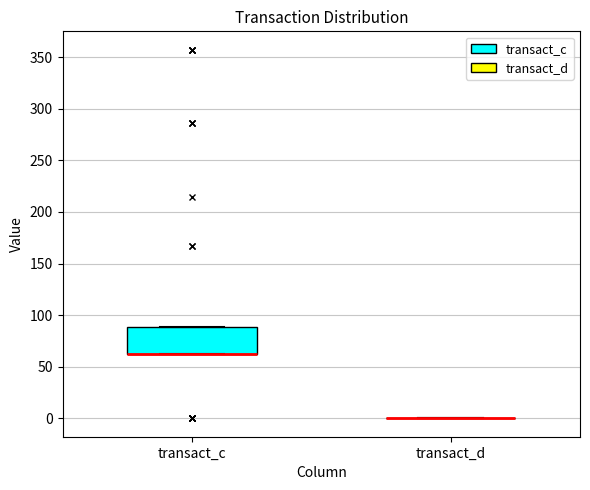

Reading left to right, transcribe this box plot: for each box, give where its median line is, the range the box spans, and where its two whiskers end, as read against the y-axis. The values are not printed on the chart, so give them approximately, as read against the axis.

transact_c: median 60 (drawn on the box's lower edge), box 60 to 90, whiskers 60 to 90
transact_d: box collapsed to a line at 0, whiskers 0 to 0